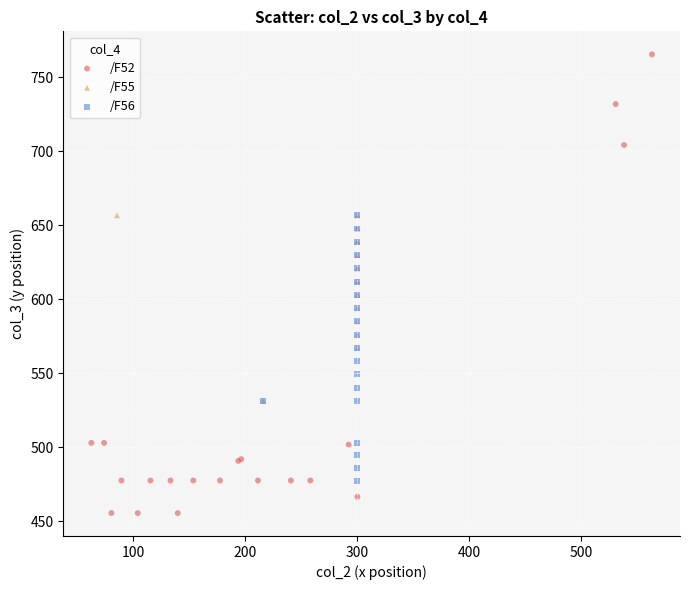

Which series reaches the maximum Y coordinate?

/F52